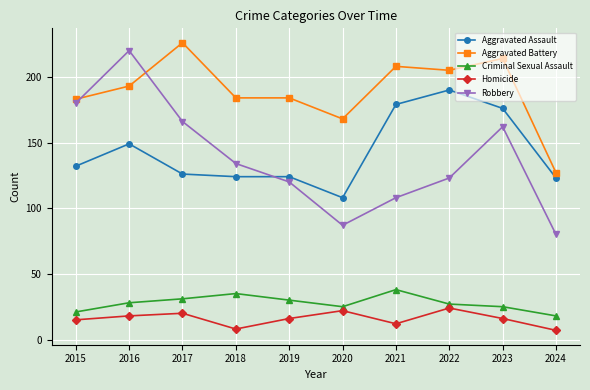

At which label does Criminal Sexual Assault reach its peak?

2021